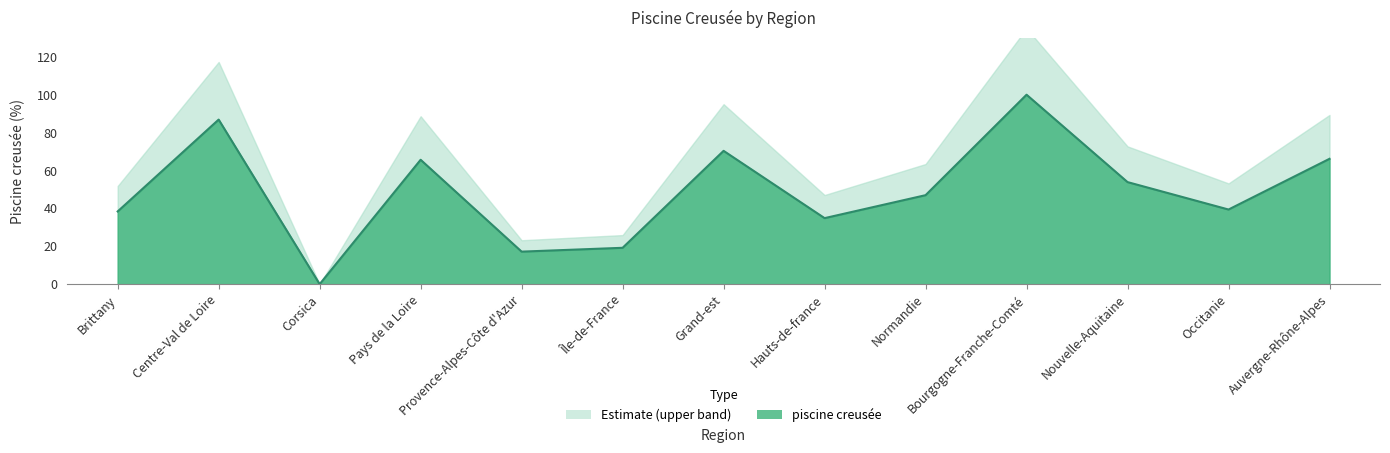

How many categories are shown in the chart?

13